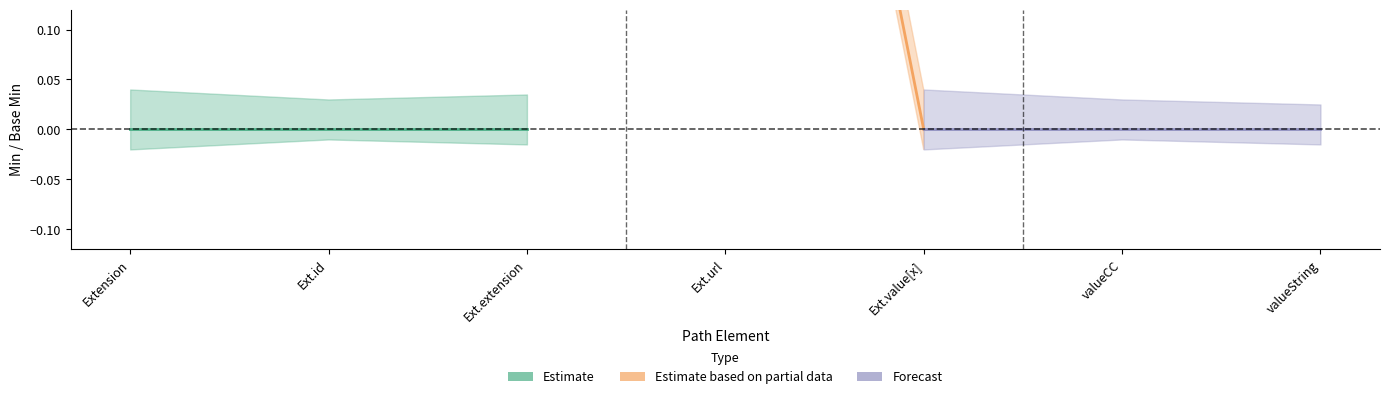

At which label does Estimate based on partial data reach its peak?

Extension.url